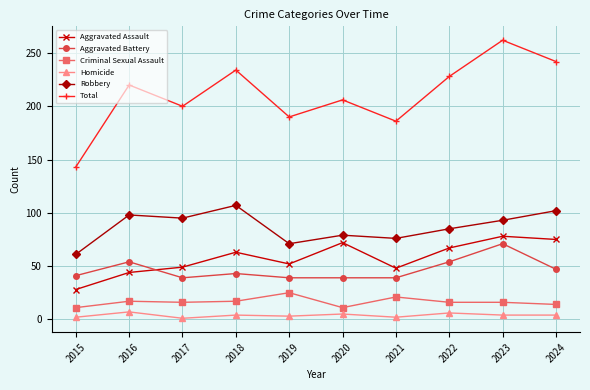

What is the sum of all Total values?

2111